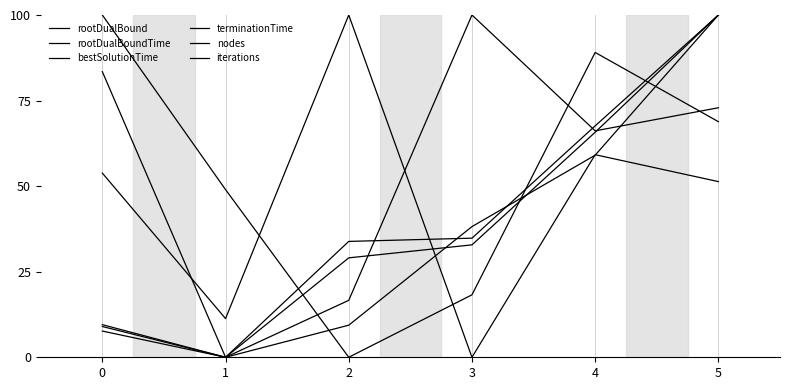

Does the chart have visible grid lines?

Yes